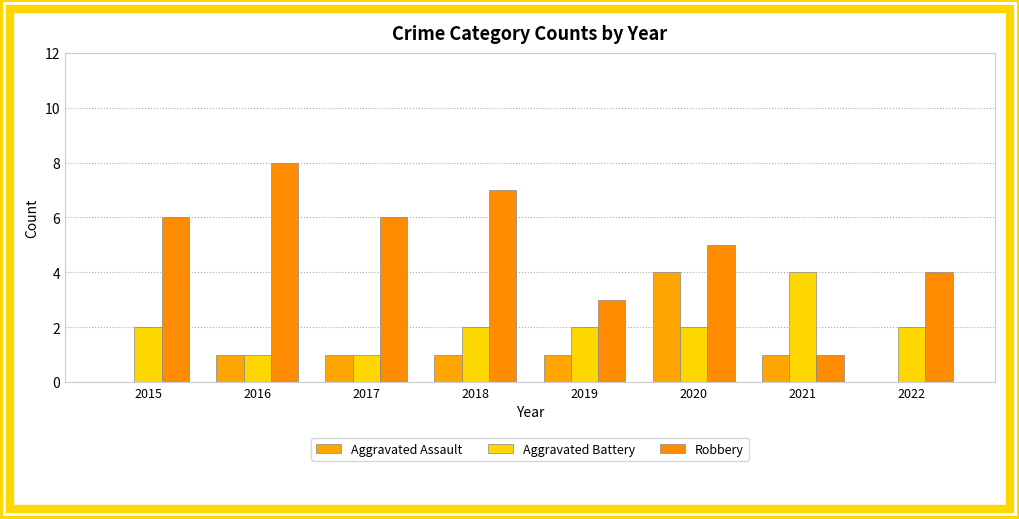

Read the Aggravated Assault value at 2018.

1